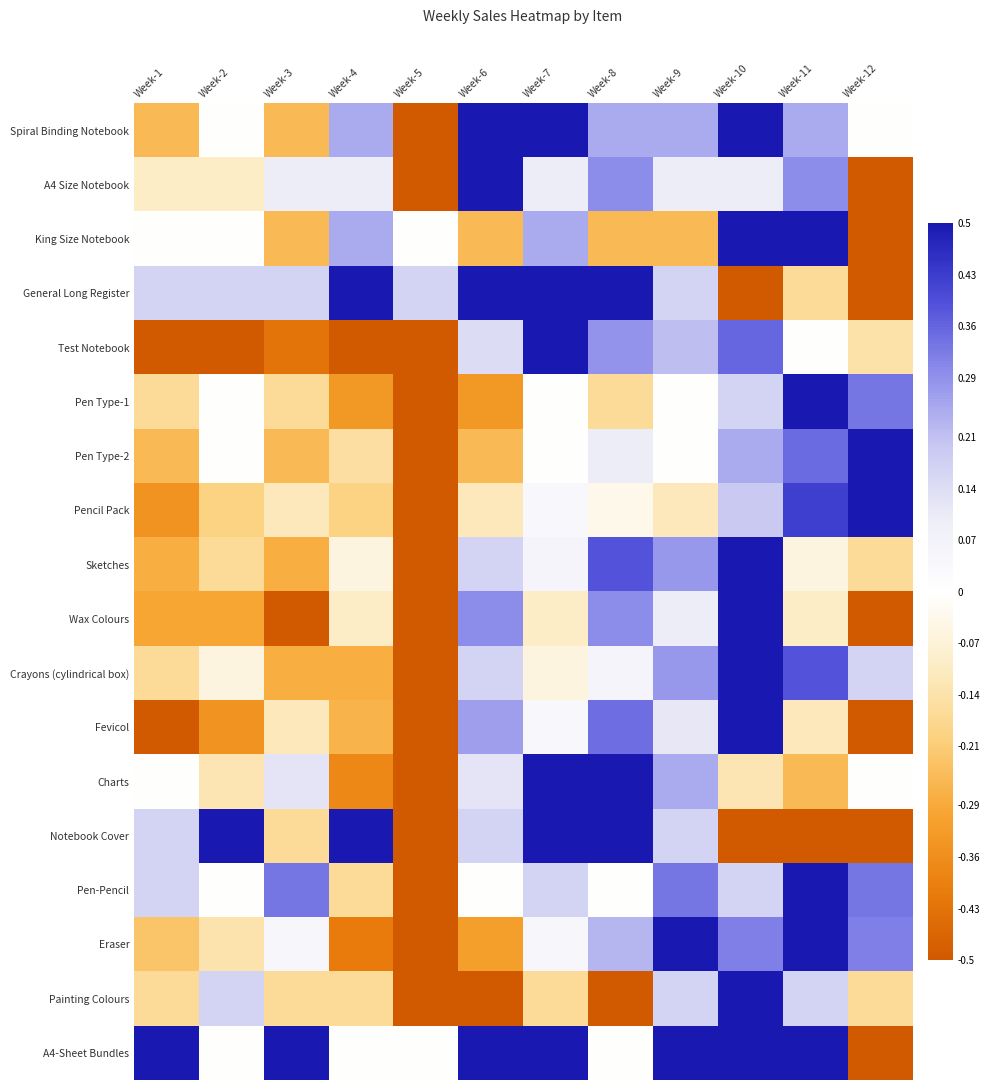

Which label corresponds to the largest value in the chart?

Week-11